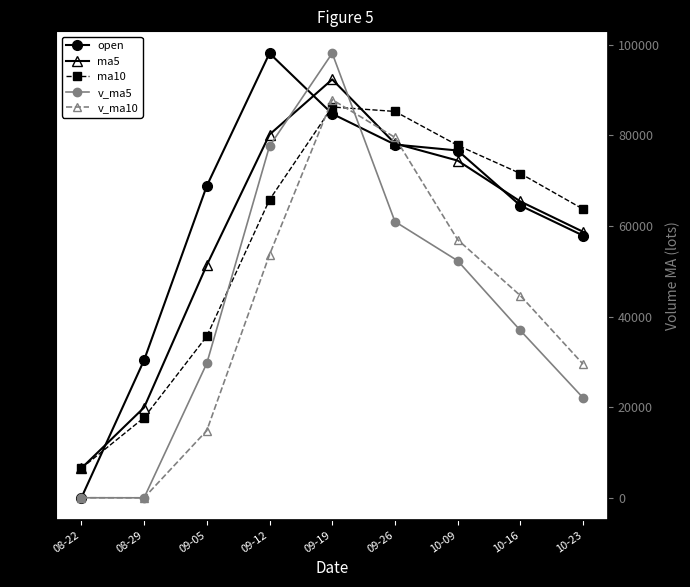

True or false: ma5 and ma10 intersect in this chart.

True